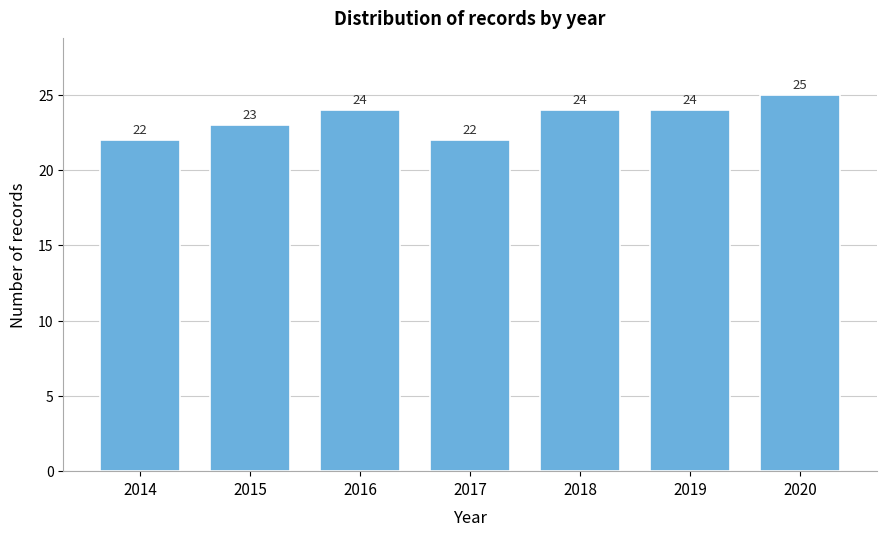

Reading left to right, extract all data points from this chart.

2014=22	2015=23	2016=24	2017=22	2018=24	2019=24	2020=25